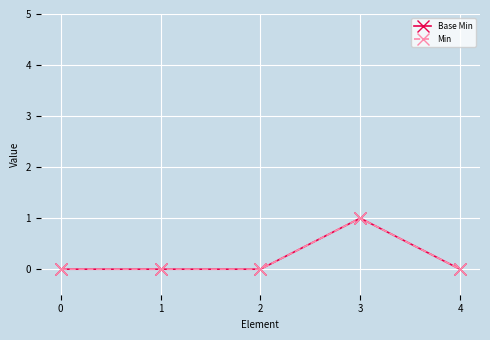

Is this an area chart (filled region under the line)?

No